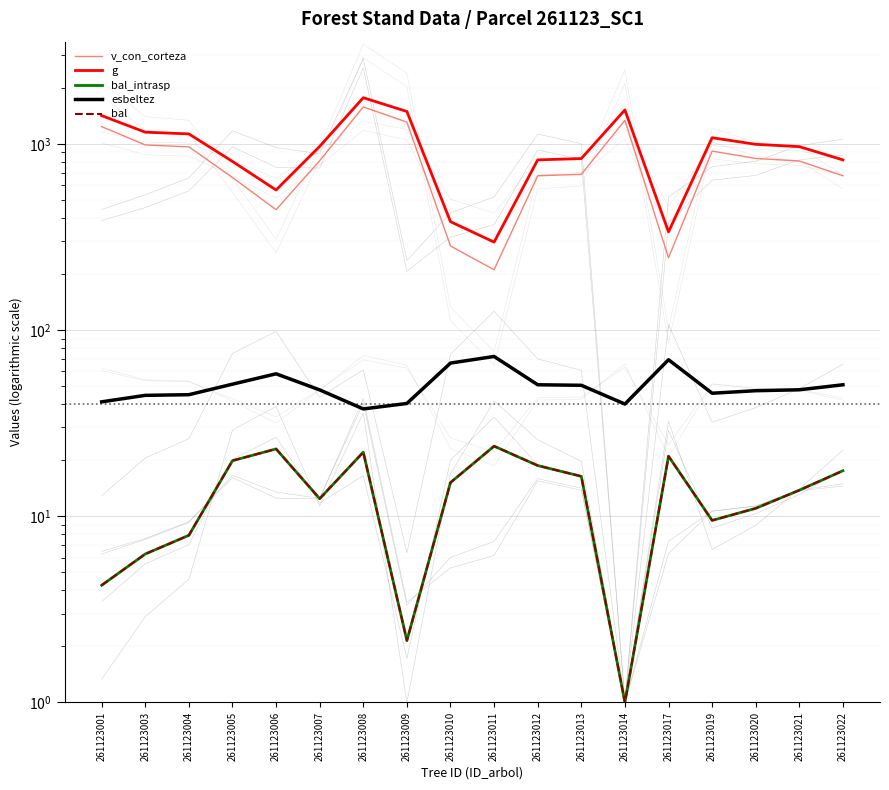

Rank the categories by bal_intrasp value from highest to lowest.

261123011, 261123006, 261123008, 261123017, 261123005, 261123012, 261123022, 261123013, 261123010, 261123021, 261123007, 261123020, 261123019, 261123004, 261123003, 261123001, 261123009, 261123014